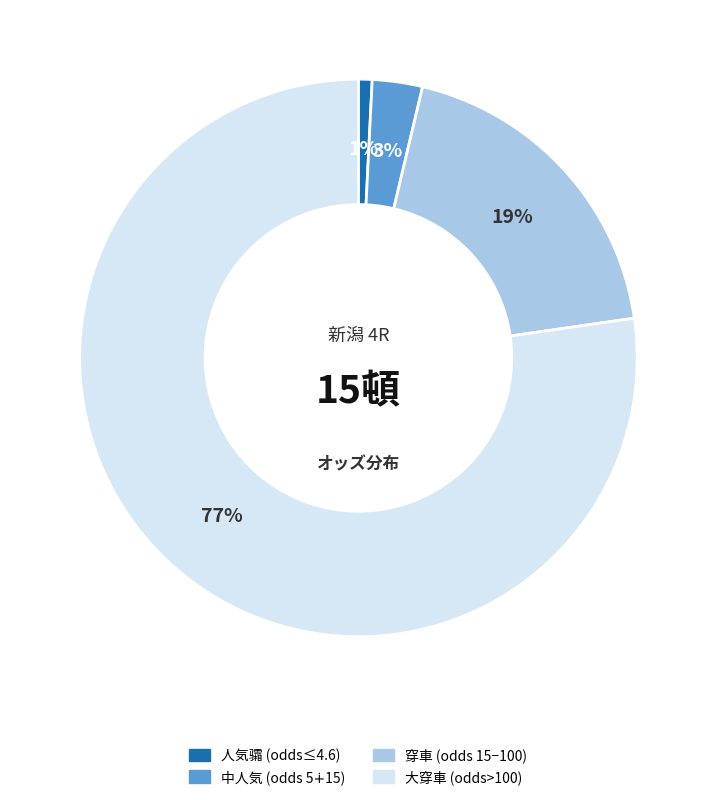

Does any single category account for the majority?

Yes